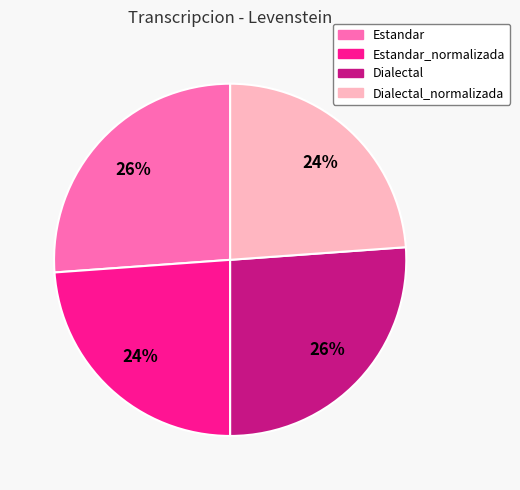

Count the number of slices in the pie.

4